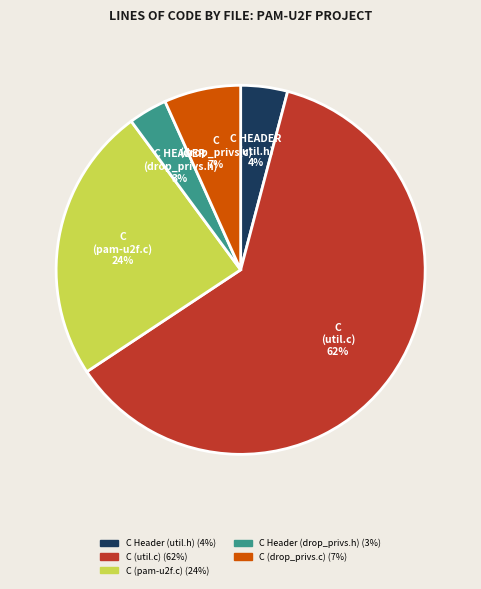

To the nearest percent, what is the average slice percentage?

20%